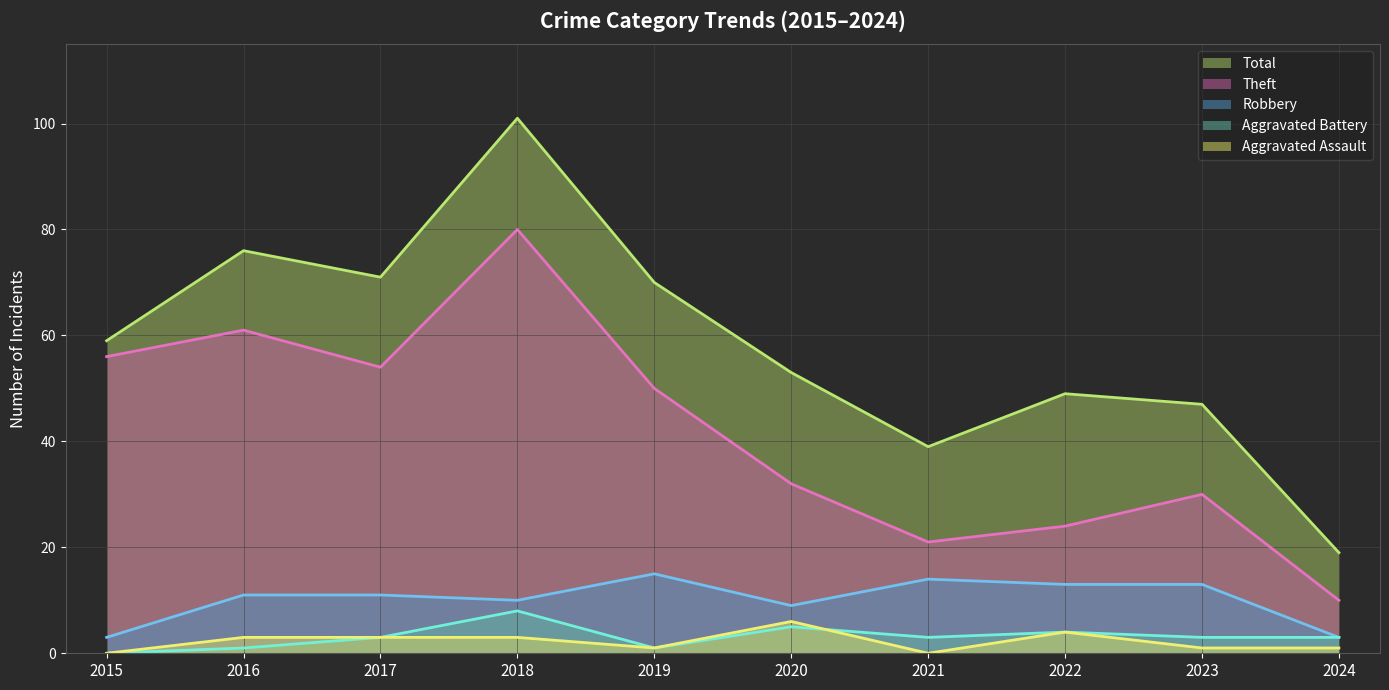

Is the value of Theft (line) at 2023 greater than the value of Total (line) at 2017?

No